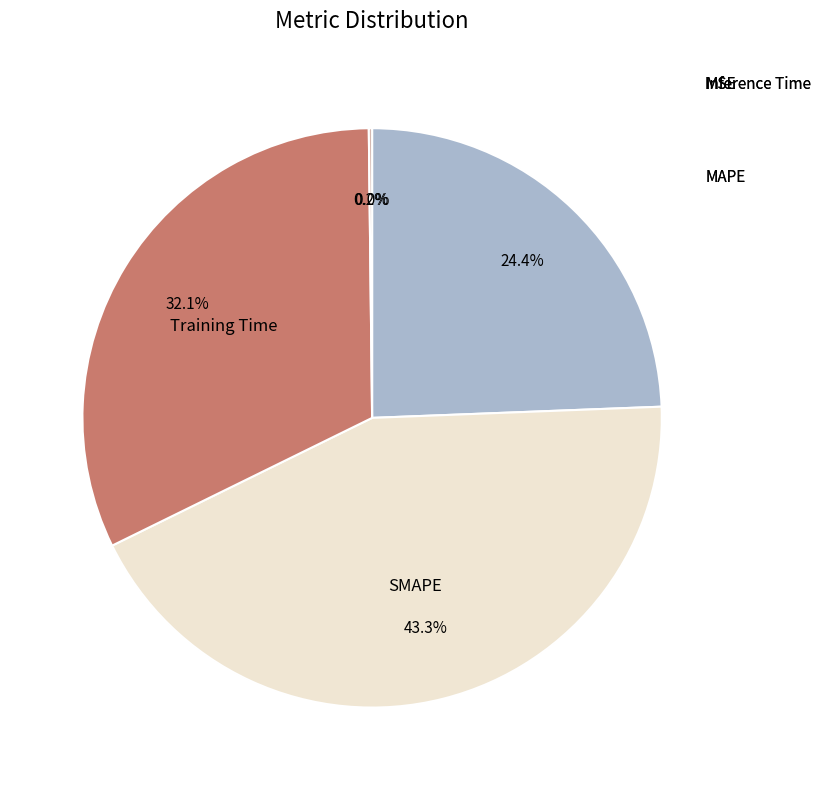

Is there a majority slice in this chart?

No